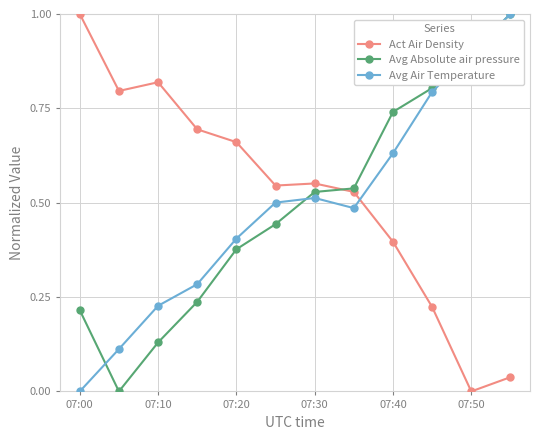

How many intersections are there between Avg Air Temperature and Act Air Density?

1